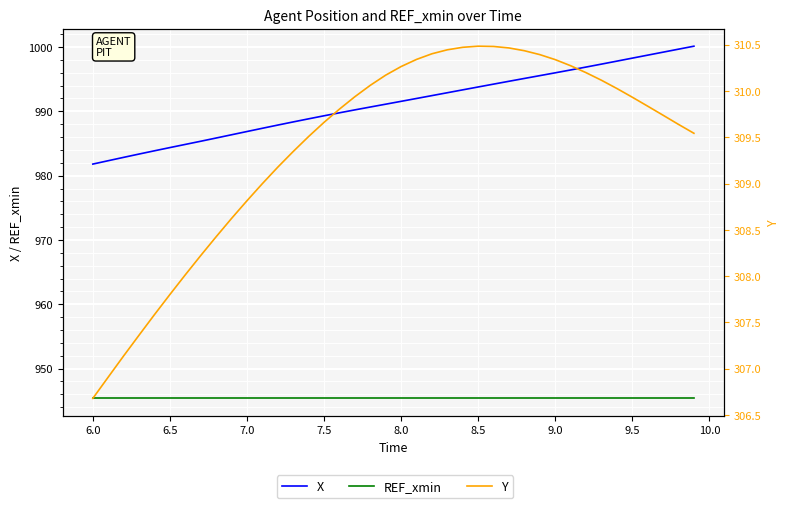

Reading right to left, what are all the values shown in this chart?

X: 1000.1	999.7	999.2	998.7	998.3	997.8	997.3	996.9	996.4	996.0	995.6	995.1	994.7	994.2	993.8	993.3	992.9	992.4	992.0	991.6	991.1	990.7	990.2	989.8	989.3	988.8	988.4	987.9	987.4	986.9	986.4	985.9	985.4	984.9	984.4	983.9	983.4	982.8	982.3	981.8
REF_xmin: 945.4	945.4	945.4	945.4	945.4	945.4	945.4	945.4	945.4	945.4	945.4	945.4	945.4	945.4	945.4	945.4	945.4	945.4	945.4	945.4	945.4	945.4	945.4	945.4	945.4	945.4	945.4	945.4	945.4	945.4	945.4	945.4	945.4	945.4	945.4	945.4	945.4	945.4	945.4	945.4
Y: 309.5	309.6	309.7	309.8	309.9	310.0	310.1	310.2	310.3	310.3	310.4	310.4	310.5	310.5	310.5	310.5	310.4	310.4	310.3	310.3	310.2	310.1	309.9	309.8	309.7	309.5	309.3	309.2	309.0	308.8	308.6	308.4	308.2	308.0	307.8	307.6	307.4	307.1	306.9	306.7